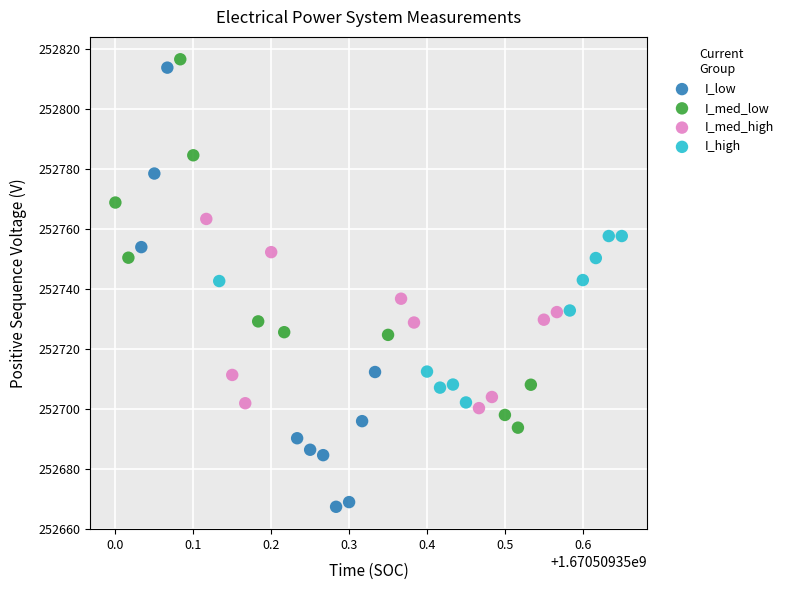

Which series has the largest Y range (max minus min)?

I_low